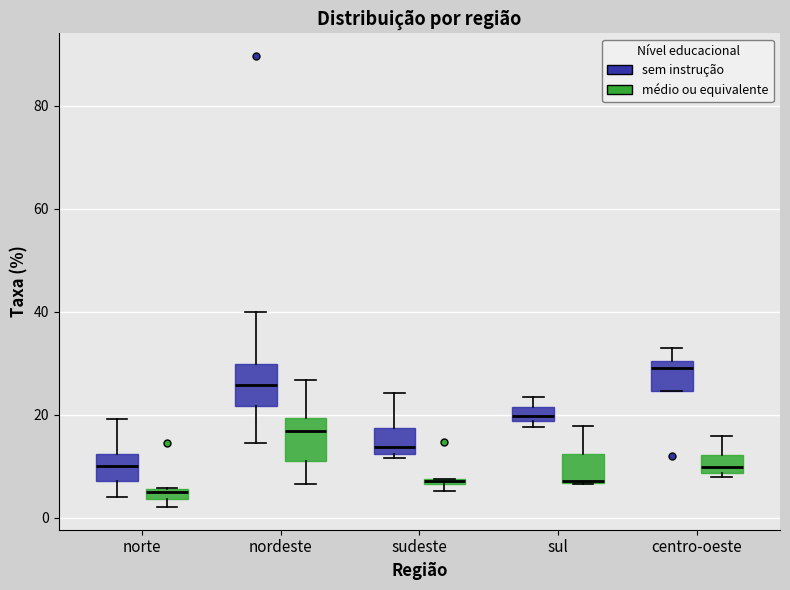

Where does the median line of the box for centro-oeste (médio ou equivalente) sit on the y-axis? The values are not printed on the chart, so give them approximately, as read against the axis.

10